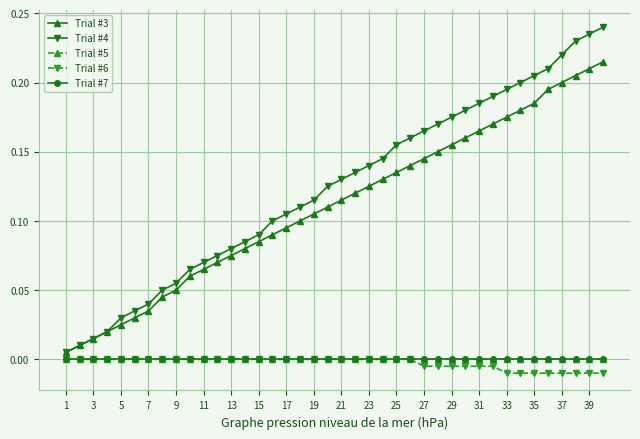

Does the chart have visible grid lines?

Yes